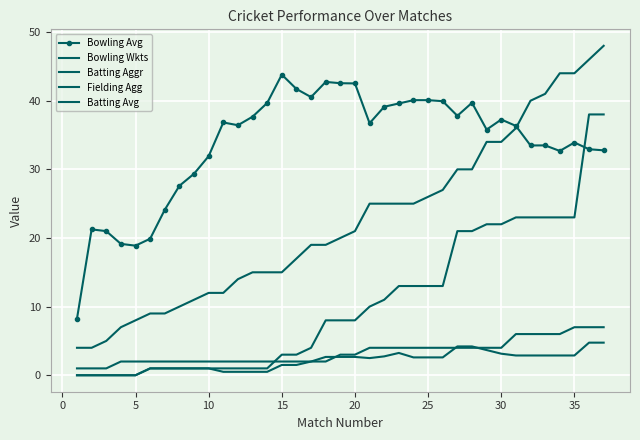

How many lines are shown in the chart?

5